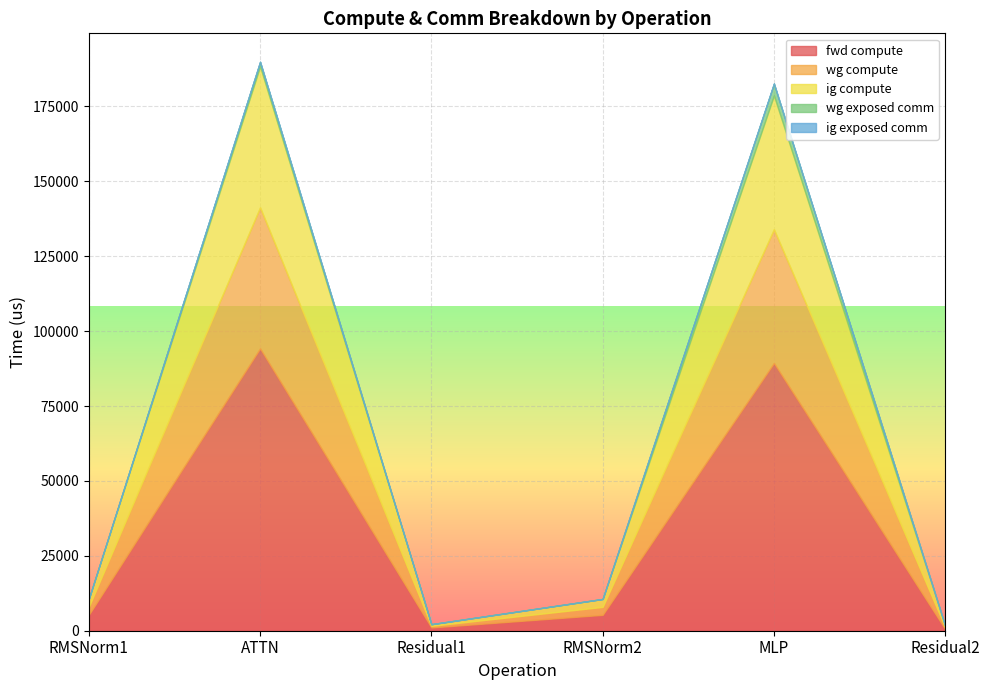

How many interior local valleys does the fwd compute series have?

1